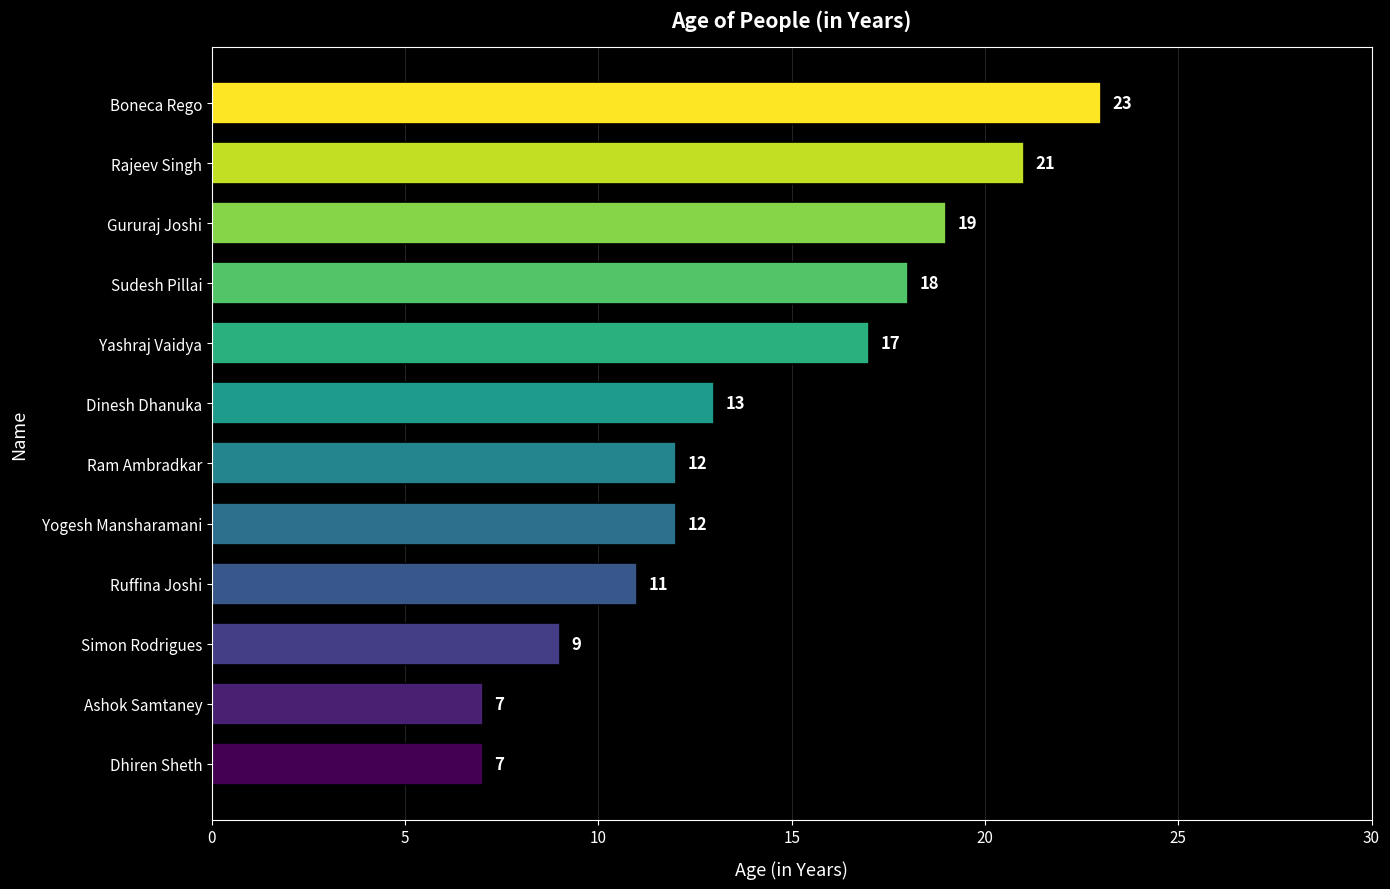

At which label is the value closest to 15?

Dinesh Dhanuka